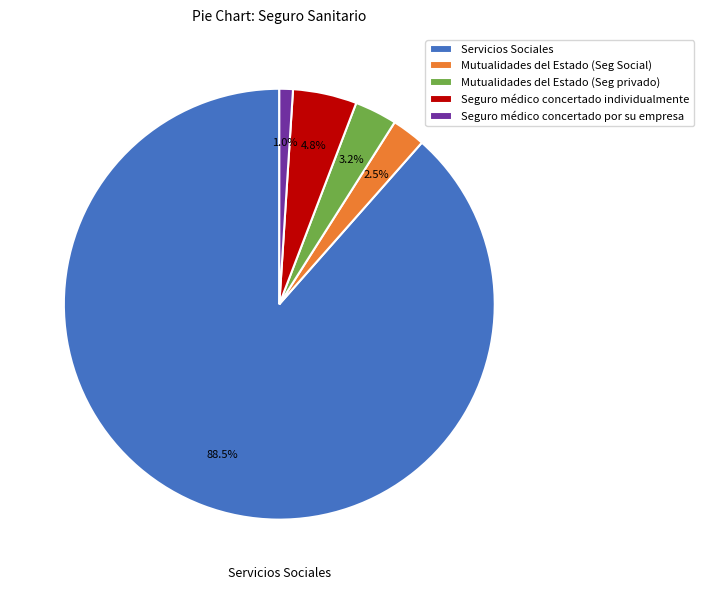

Which slice is the smallest?

Seguro médico concertado por su empresa